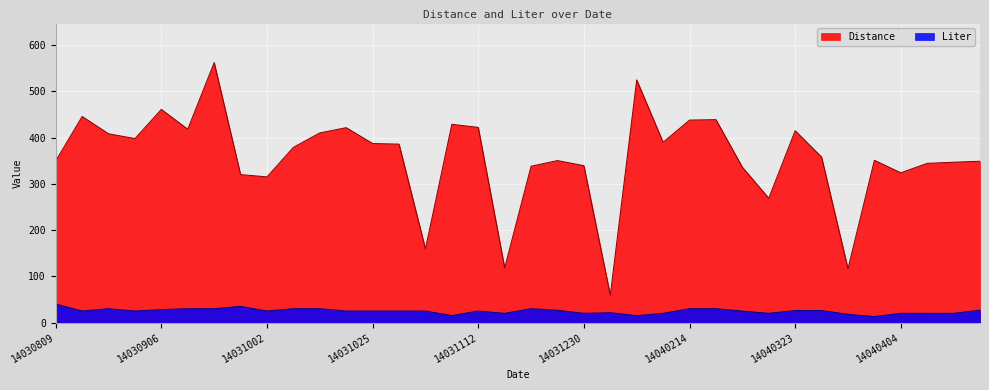

What is the maximum value shown in the chart?

562.4